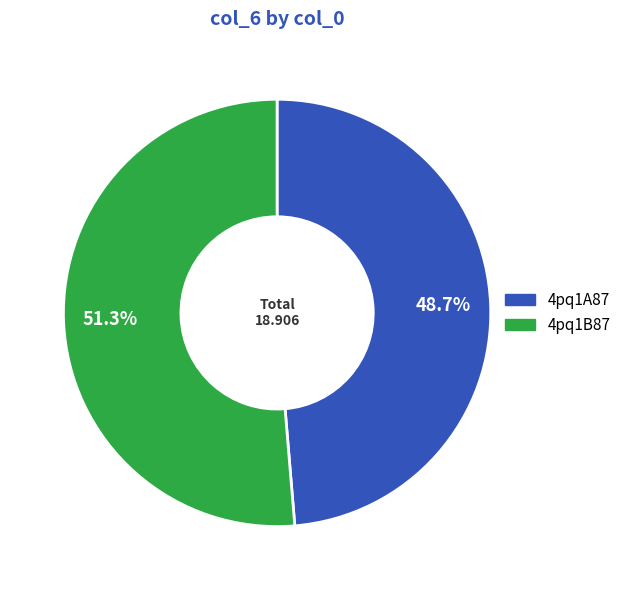

Is it true that 4pq1B87 is 66% of the pie?

False